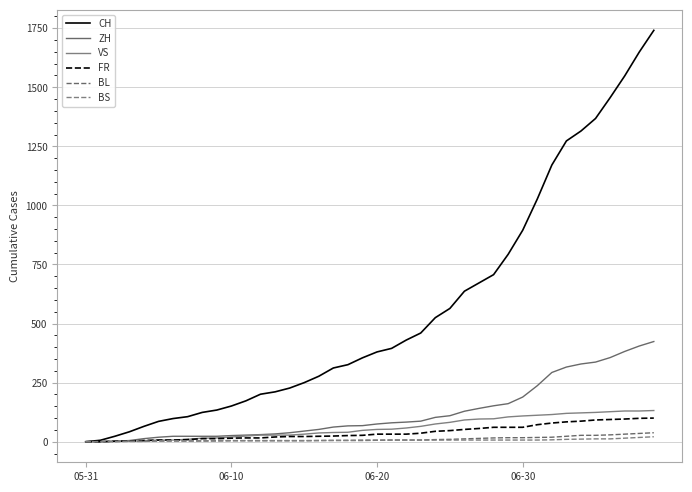

How many lines are shown in the chart?

6